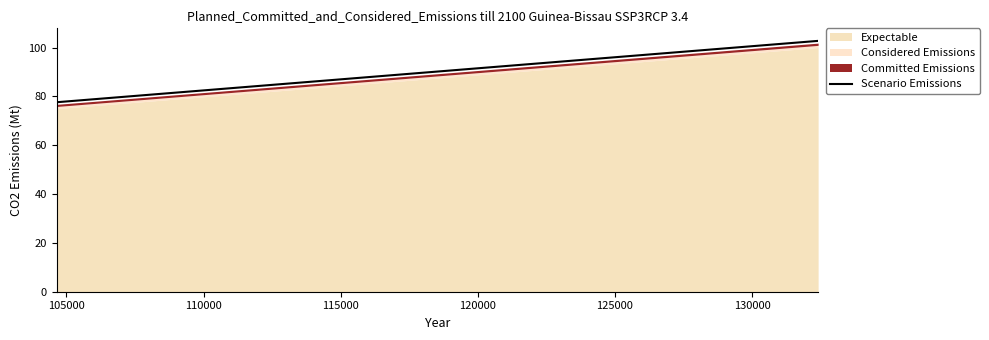

Does the chart have visible grid lines?

No